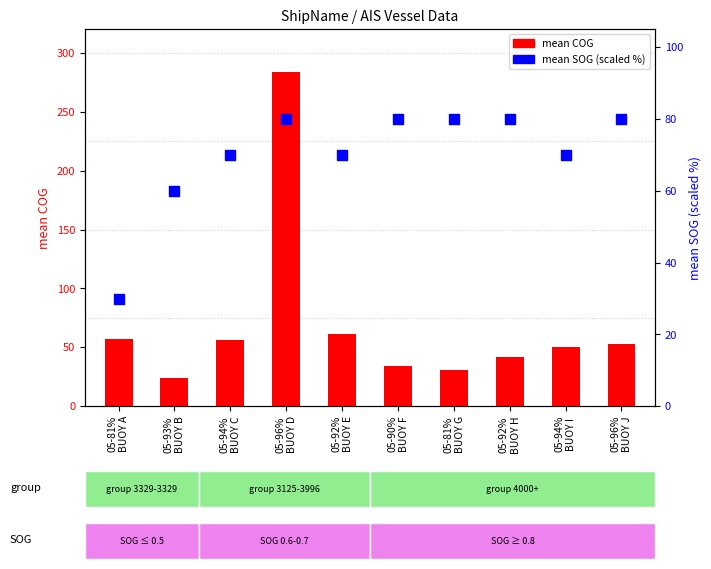

Which series contains the lowest Y value?

mean COG